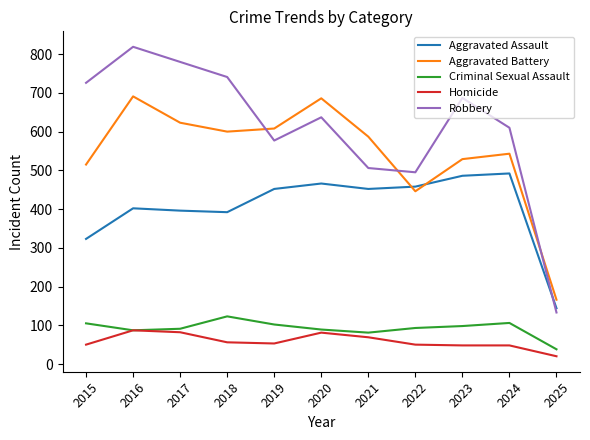

Is this an area chart (filled region under the line)?

No